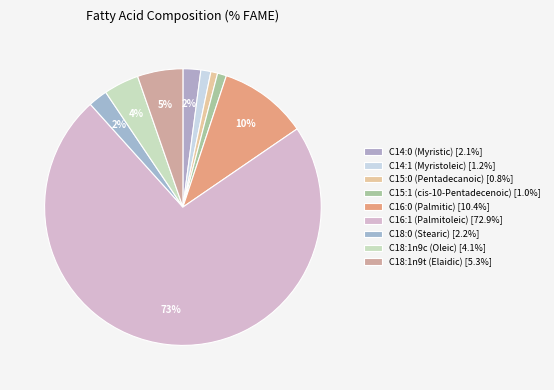

Rank the categories by value from highest to lowest.

C16:1 (Palmitoleic), C16:0 (Palmitic), C18:1n9t (Elaidic), C18:1n9c (Oleic), C18:0 (Stearic), C14:0 (Myristic), C14:1 (Myristoleic), C15:1 (cis-10-Pentadecenoic), C15:0 (Pentadecanoic)